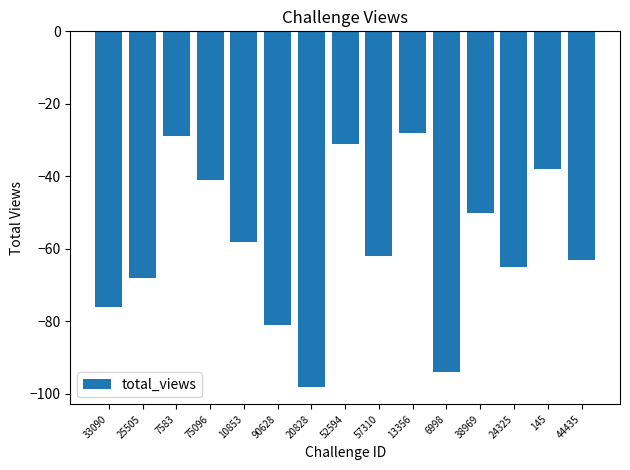

List the labels in order of value, largest first.

13356, 7583, 52594, 145, 75096, 38969, 10853, 57310, 44435, 24325, 25505, 33090, 90628, 6998, 20828